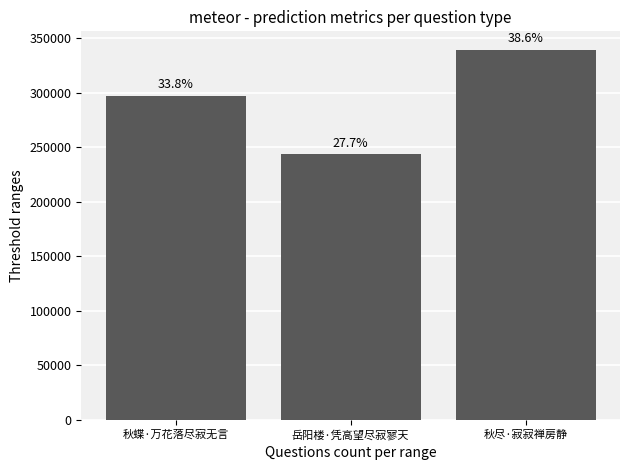

How many bars are there in total?

3